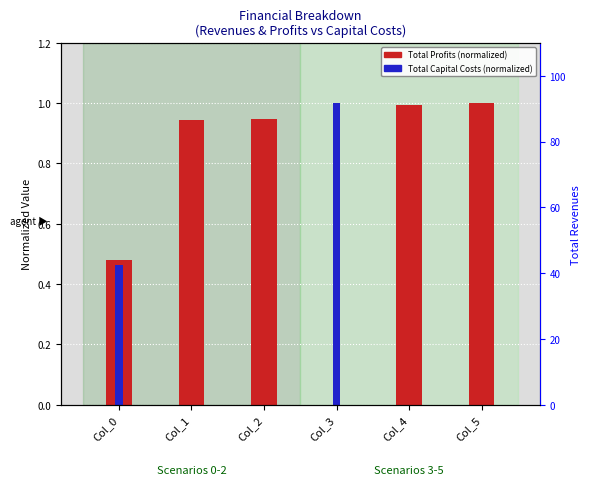

At which label does Total Capital Costs (normalized) reach its peak?

Col_3